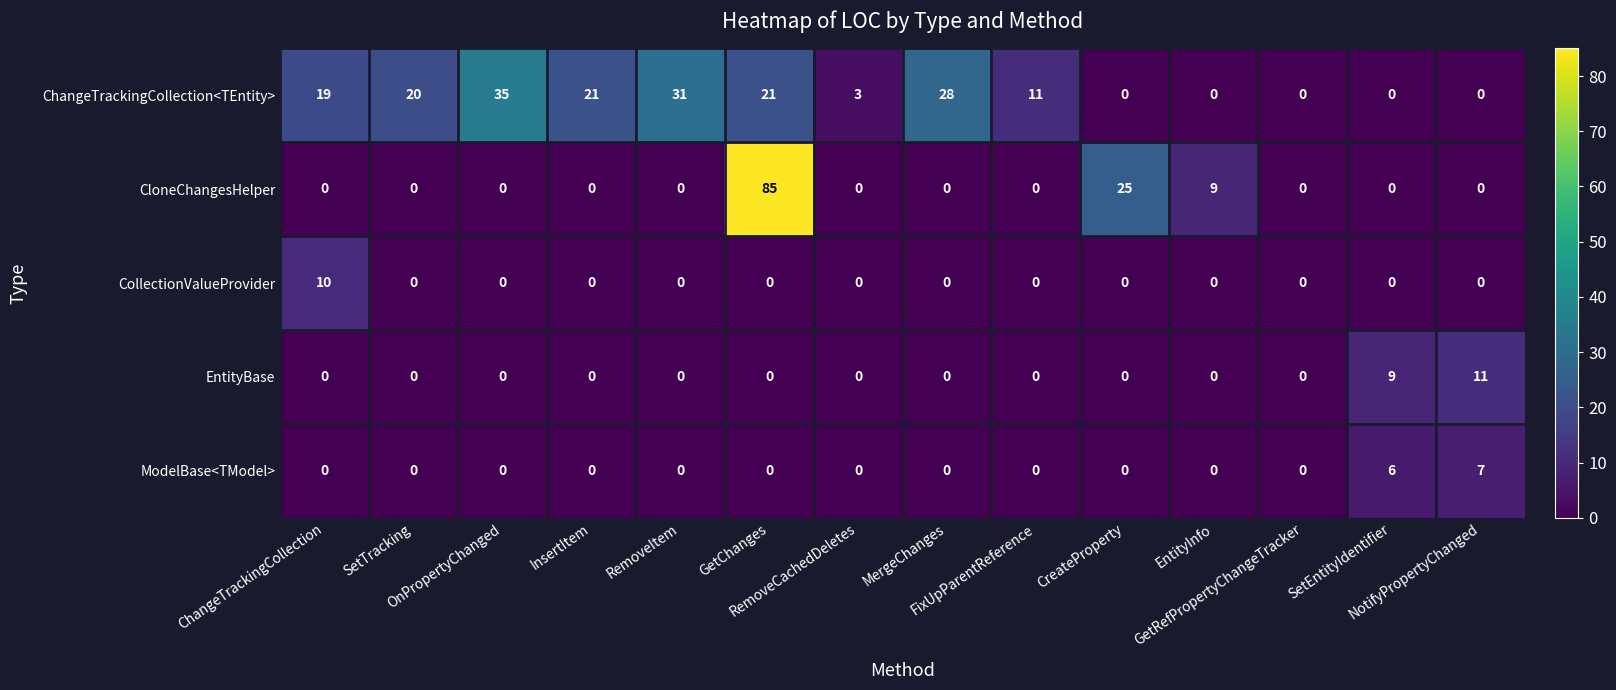

Which series has the largest total across all categories?

ChangeTrackingCollection<TEntity>